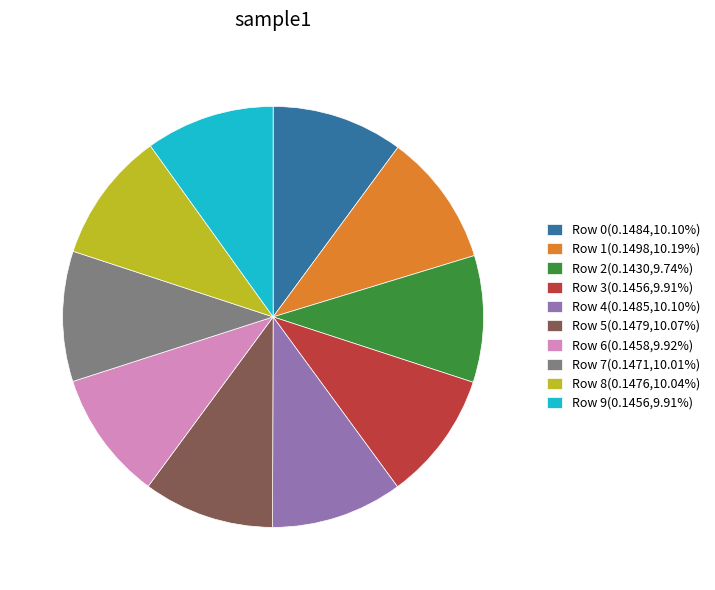

Do Row 5(0.1479,10.07%) and Row 8(0.1476,10.04%) together represent more than half of the pie?

No